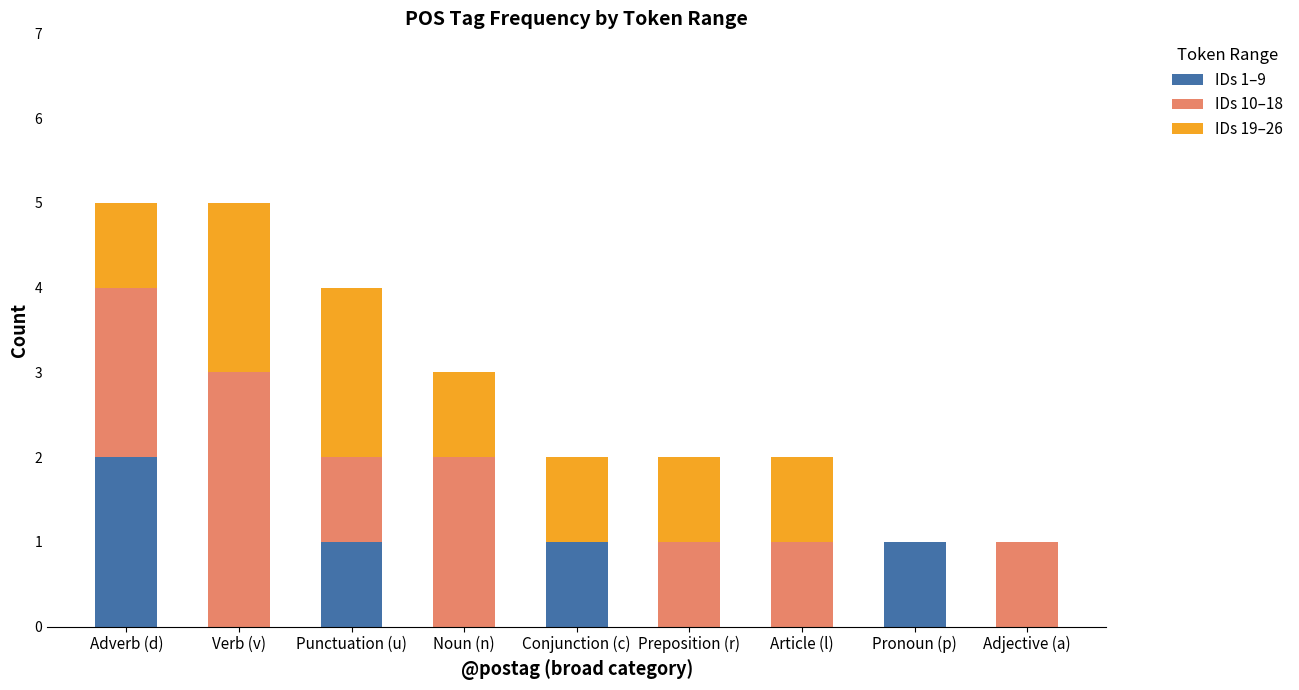

Does the chart contain stacked bars?

Yes